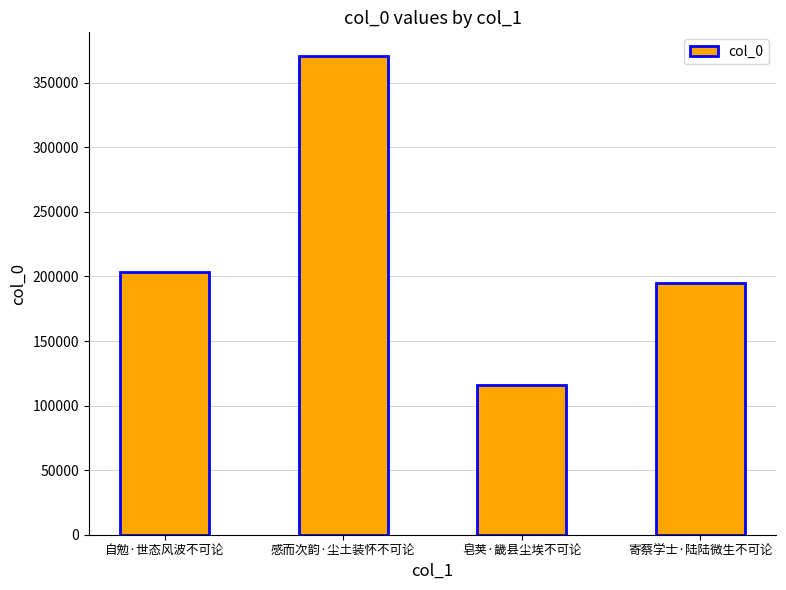

Does the chart contain stacked bars?

No